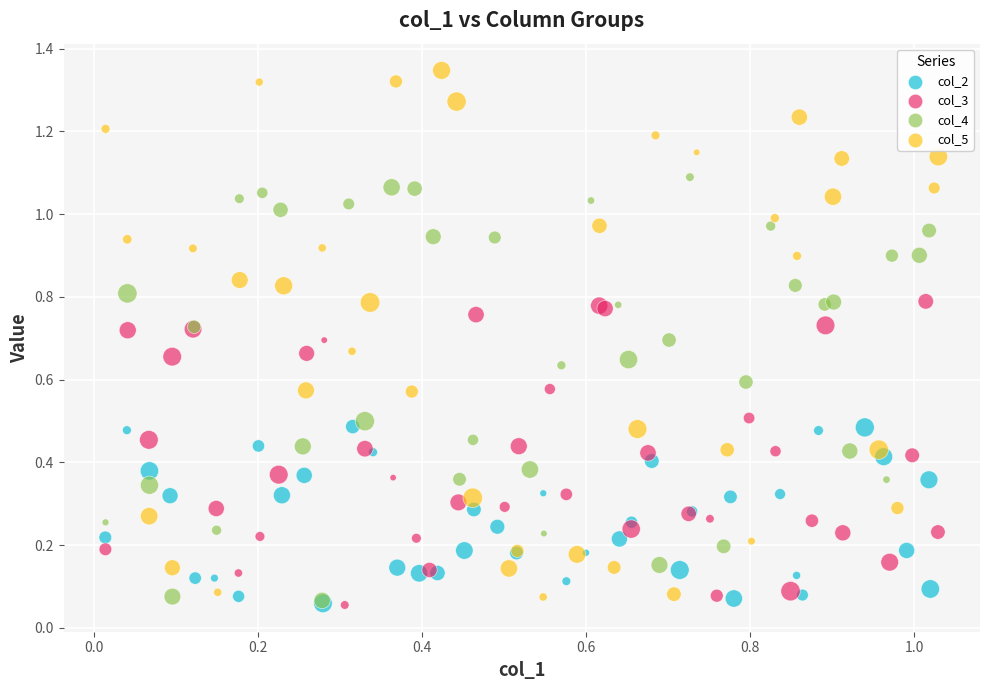

Which series has the largest Y range (max minus min)?

col_5